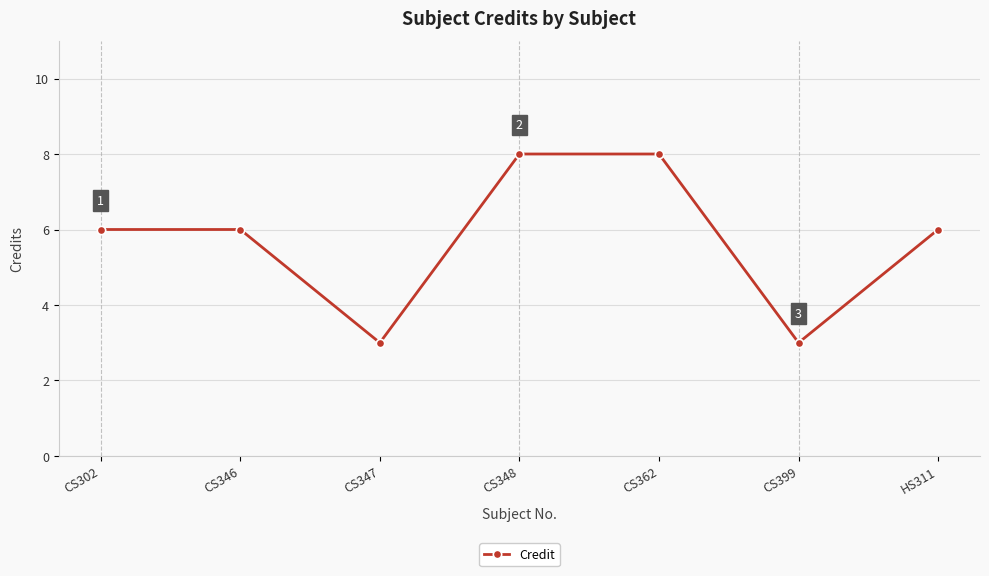

Does the chart have visible grid lines?

Yes